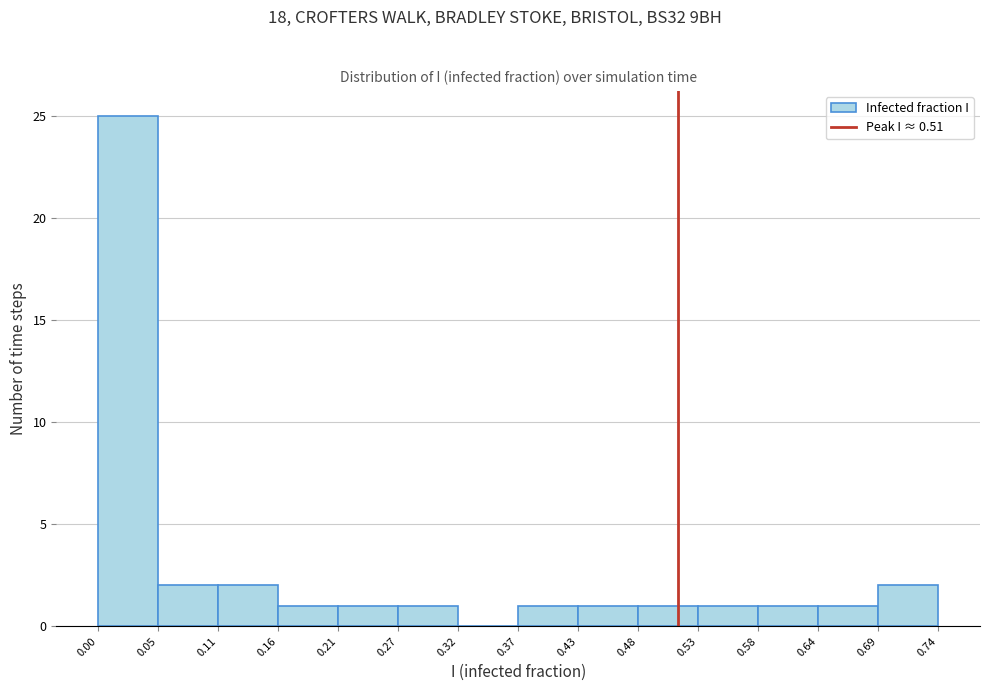

Reading left to right, transcribe this chart: for each bar, give the range it covers on the x-axis and its height. The values are not printed on the chart, so give them approximately, as read against the axis.

0.00 to 0.05: 25
0.05 to 0.11: 2
0.11 to 0.16: 2
0.16 to 0.21: 1
0.21 to 0.27: 1
0.27 to 0.32: 1
0.32 to 0.37: 0
0.37 to 0.43: 1
0.43 to 0.48: 1
0.48 to 0.53: 1
0.53 to 0.58: 1
0.58 to 0.64: 1
0.64 to 0.69: 1
0.69 to 0.74: 2